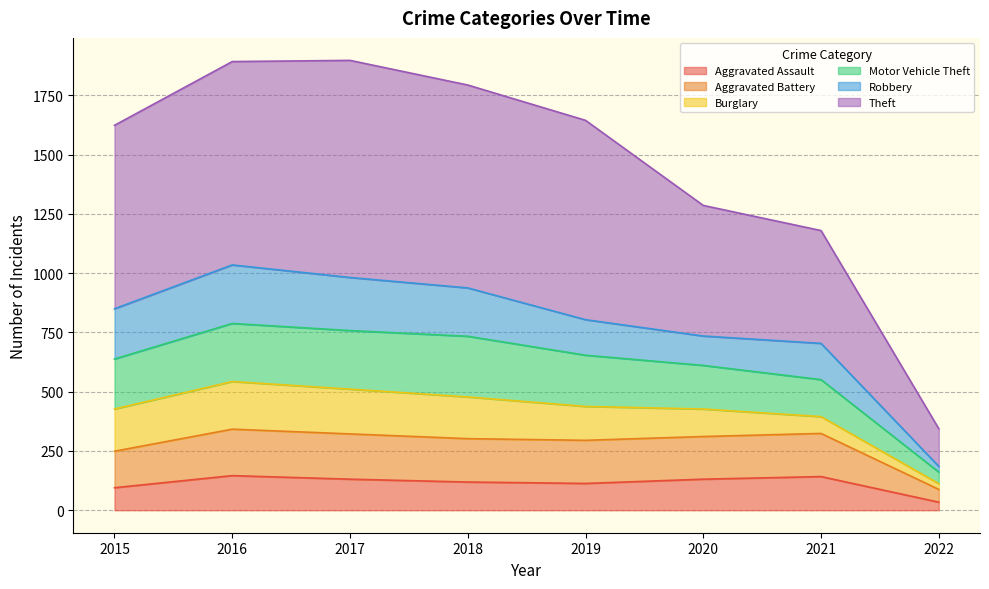

Which label corresponds to the smallest value in the chart?

2022